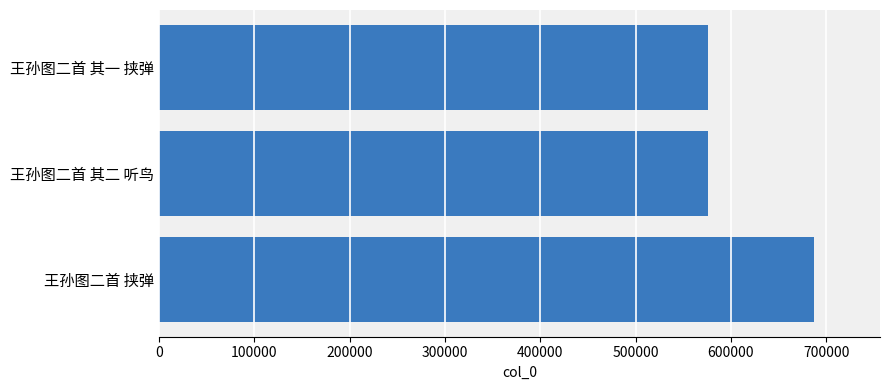

What is the ratio of the value at 王孙图二首 挟弹 to the value at 王孙图二首 其二 听鸟?

1.2